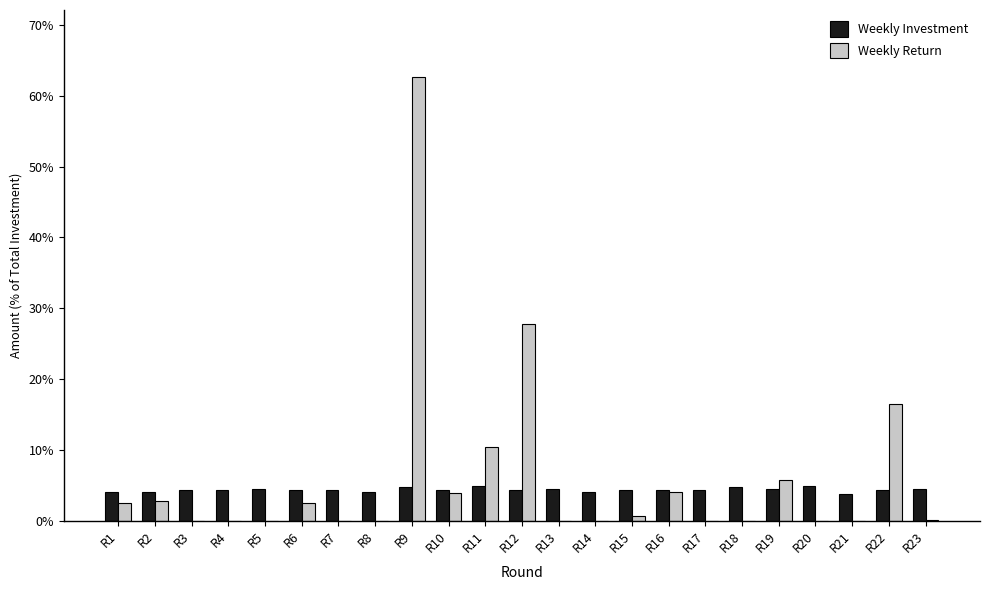

At which label is Weekly Return closest to 31?

R12